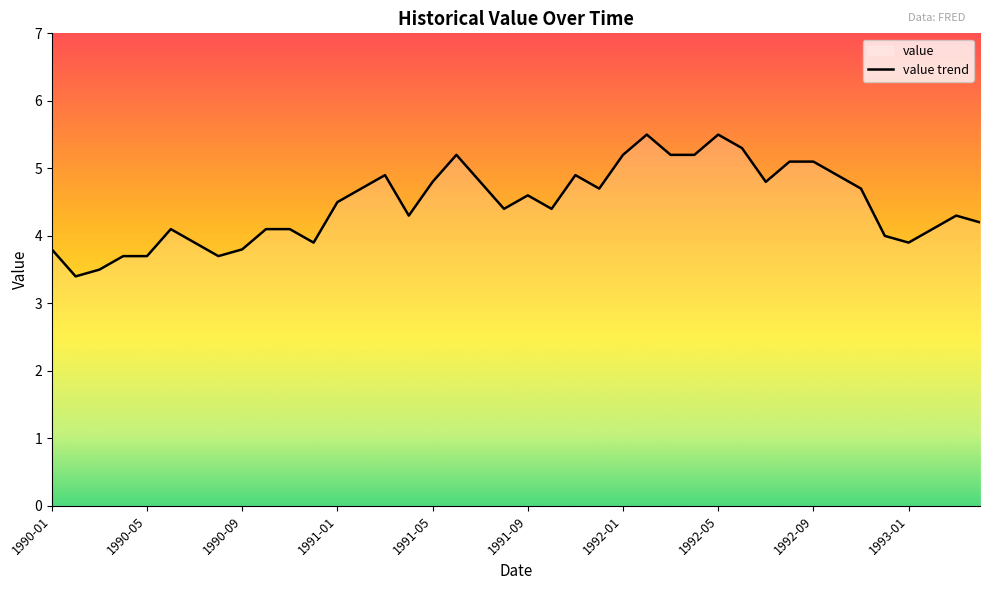

What is the change in value from 1991-01 to 1992-05?

+1.0